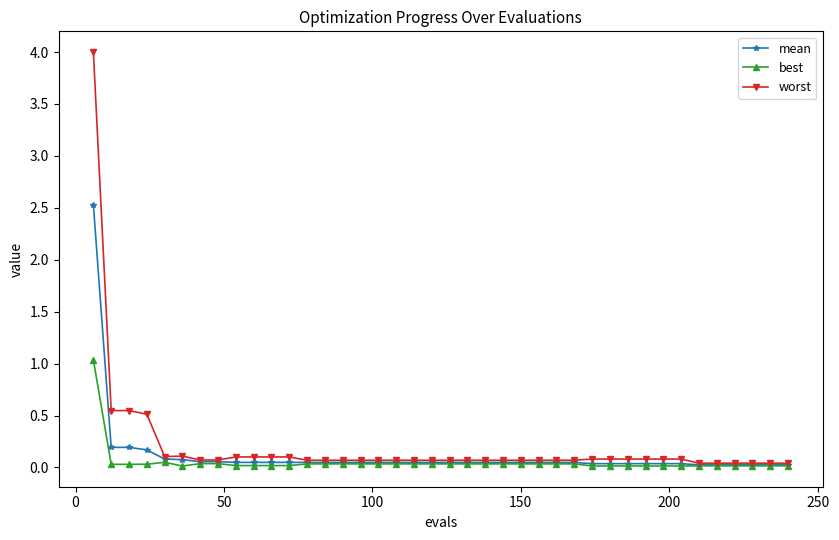

What is the highest value of the mean series?

2.5